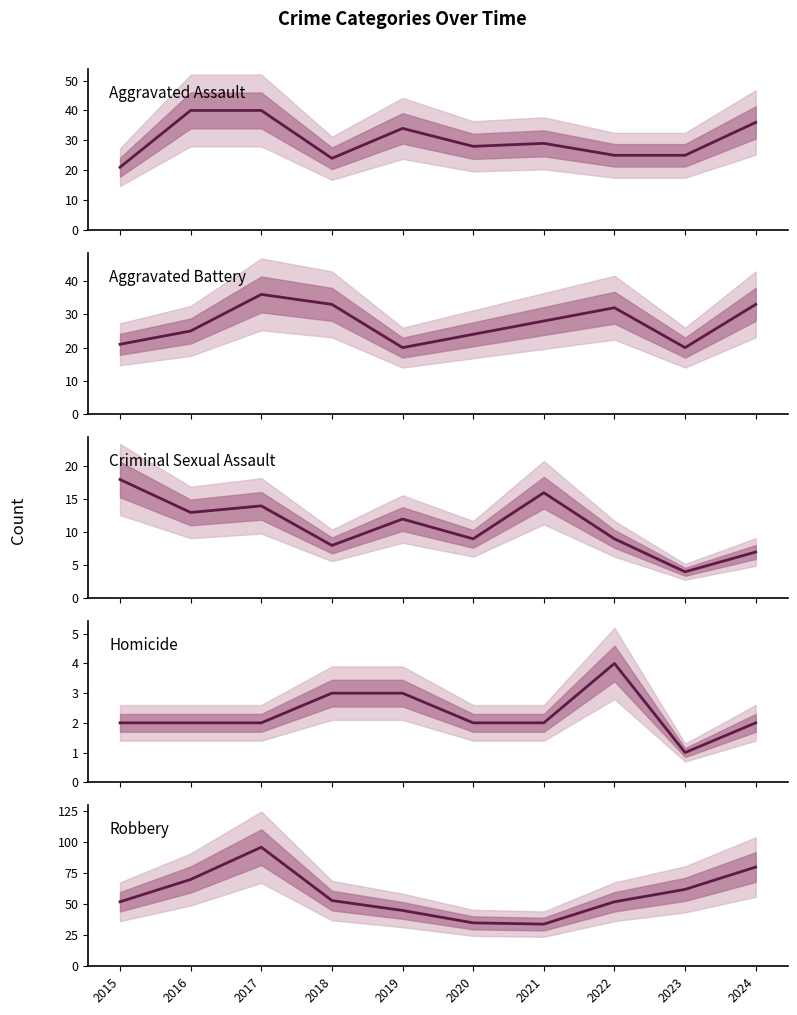

How many lines are shown in the chart?

5